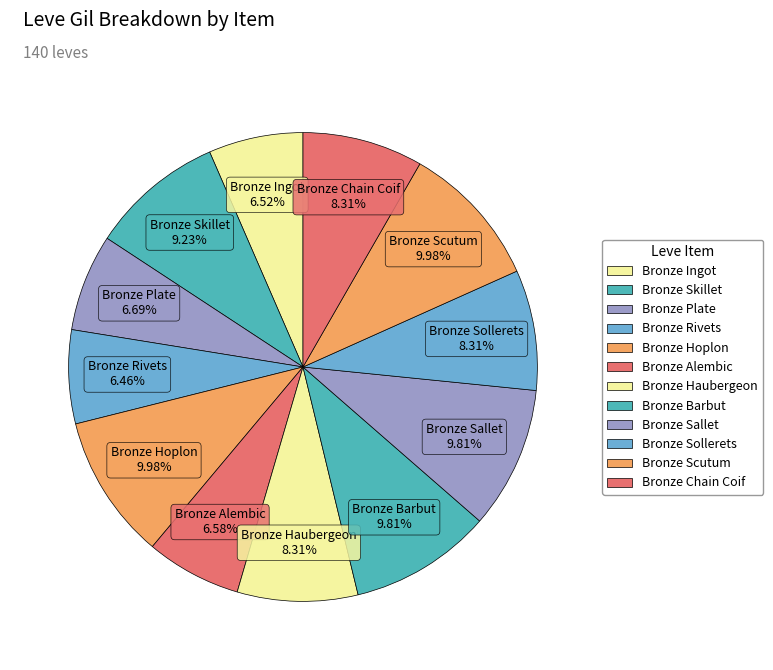

Approximately how many times larger is the value at Bronze Ingot compared to Bronze Barbut?

0.7